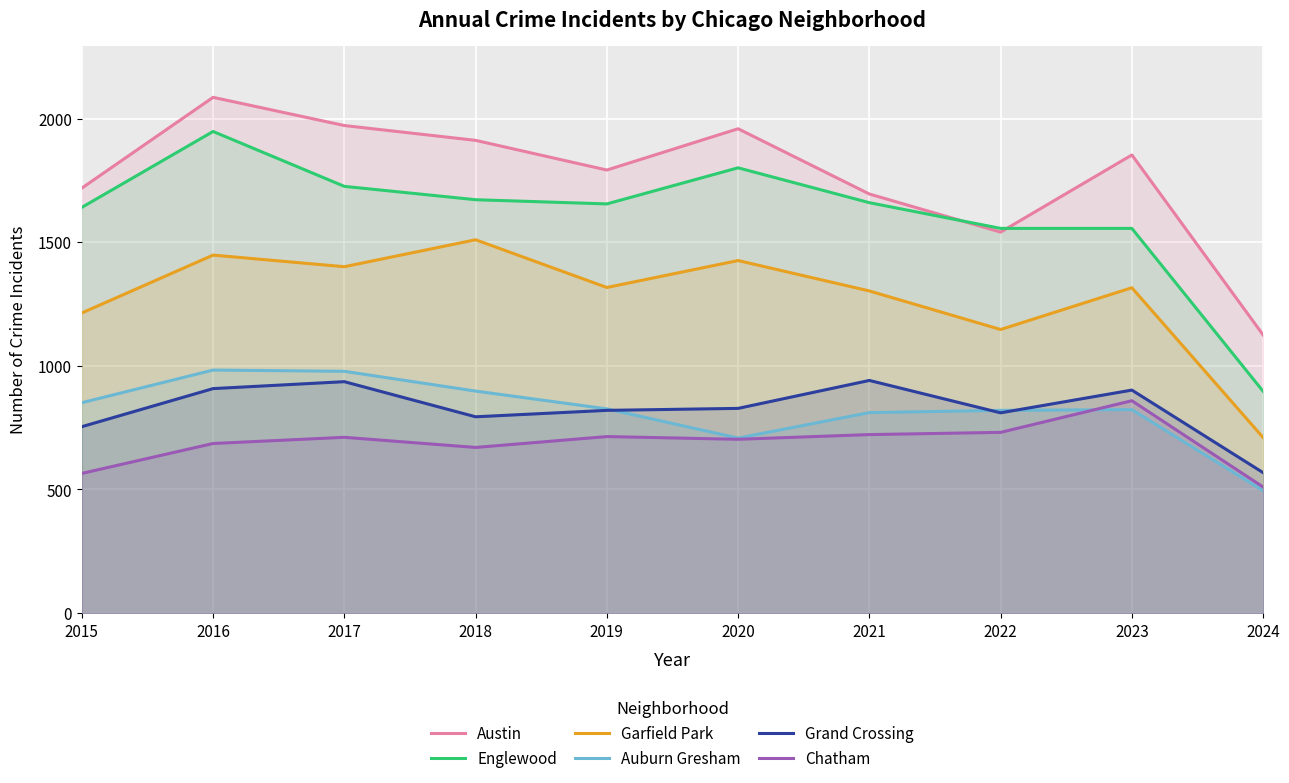

What is the difference between the second highest and minimum values in the Austin series?

847